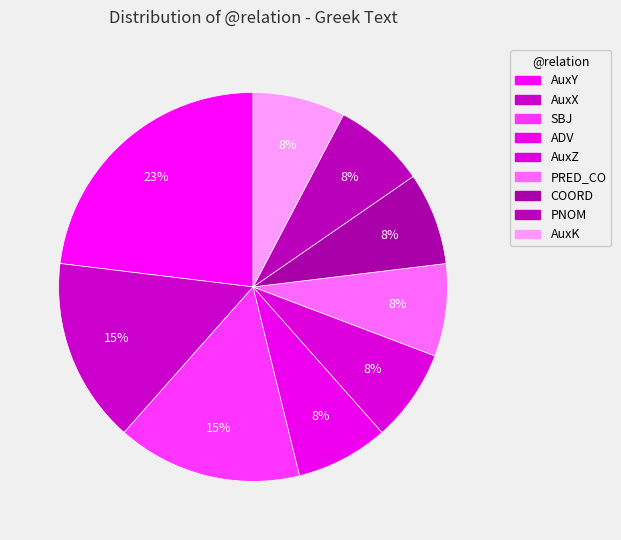

What percentage is the PNOM slice, to the nearest percent?

8%